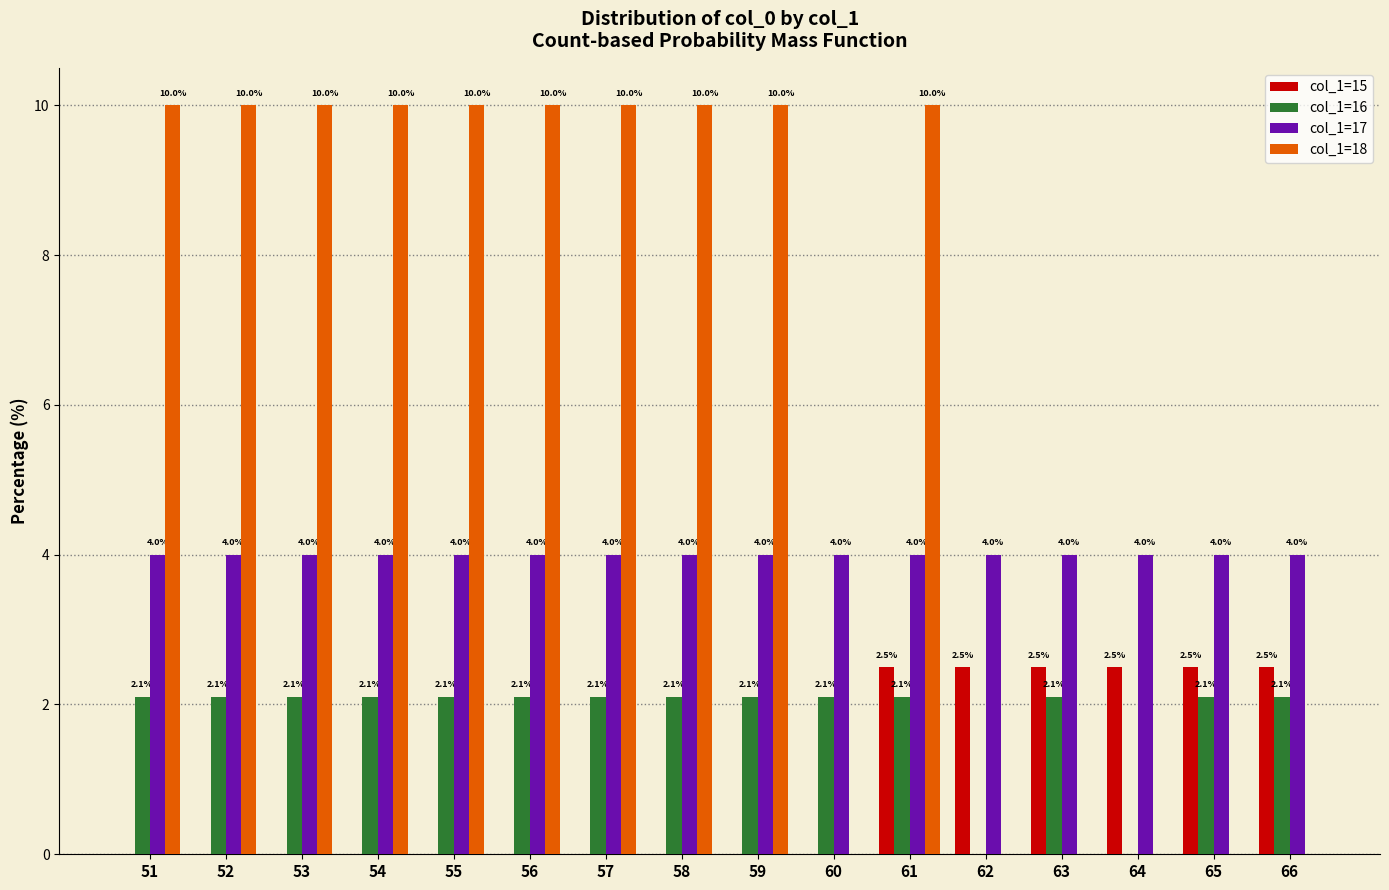

At which category is the sum across all series the highest?

61